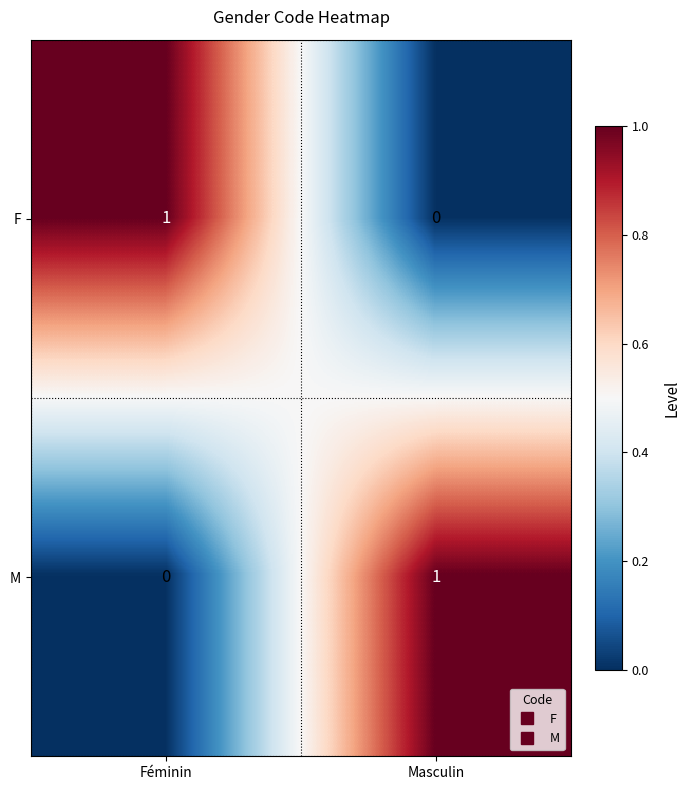

Which category has the lowest value in the M series?

Féminin